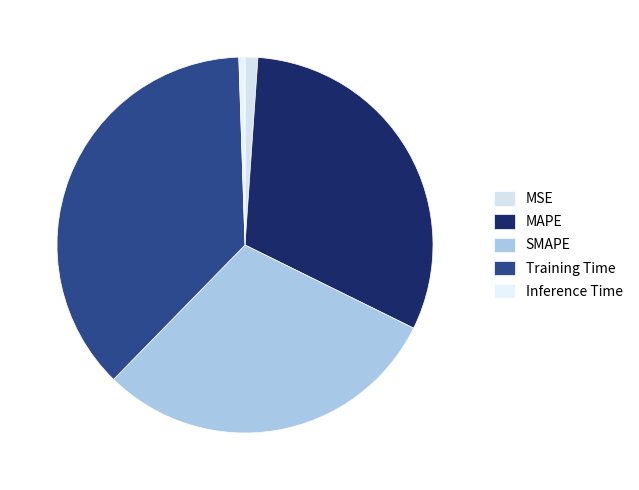

The MAPE slice represents 31% of the pie. True or false?

True